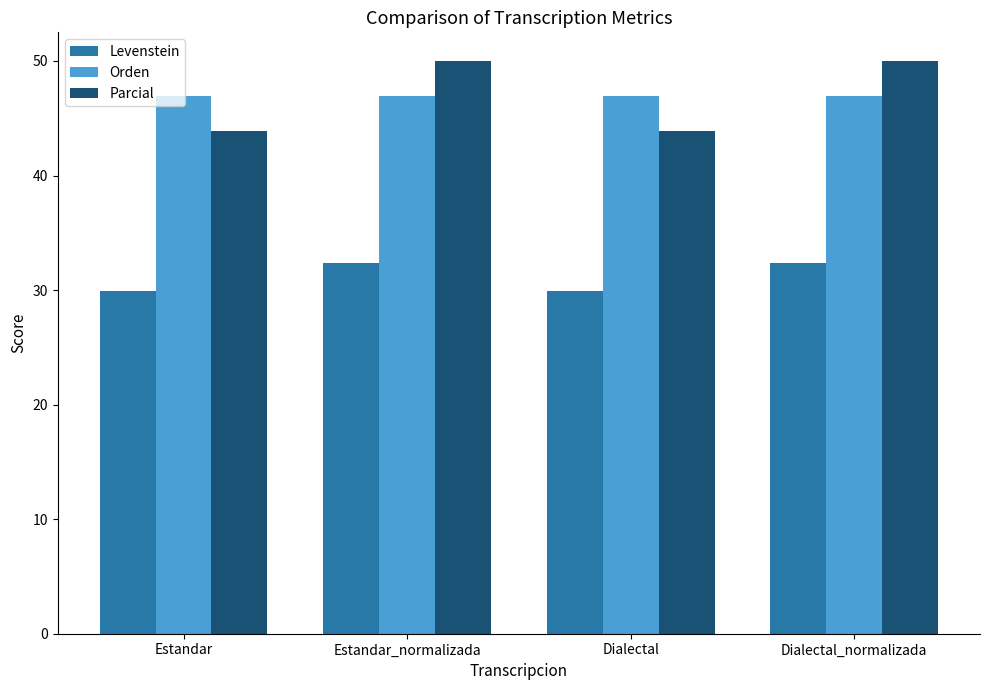

What is the difference between the Parcial values at Dialectal_normalizada and Dialectal?

6.1